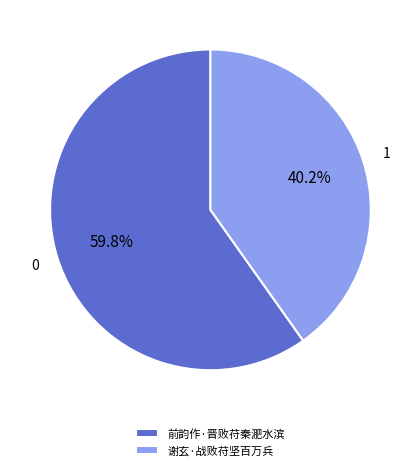

Is there any slice that represents more than half of the pie?

Yes